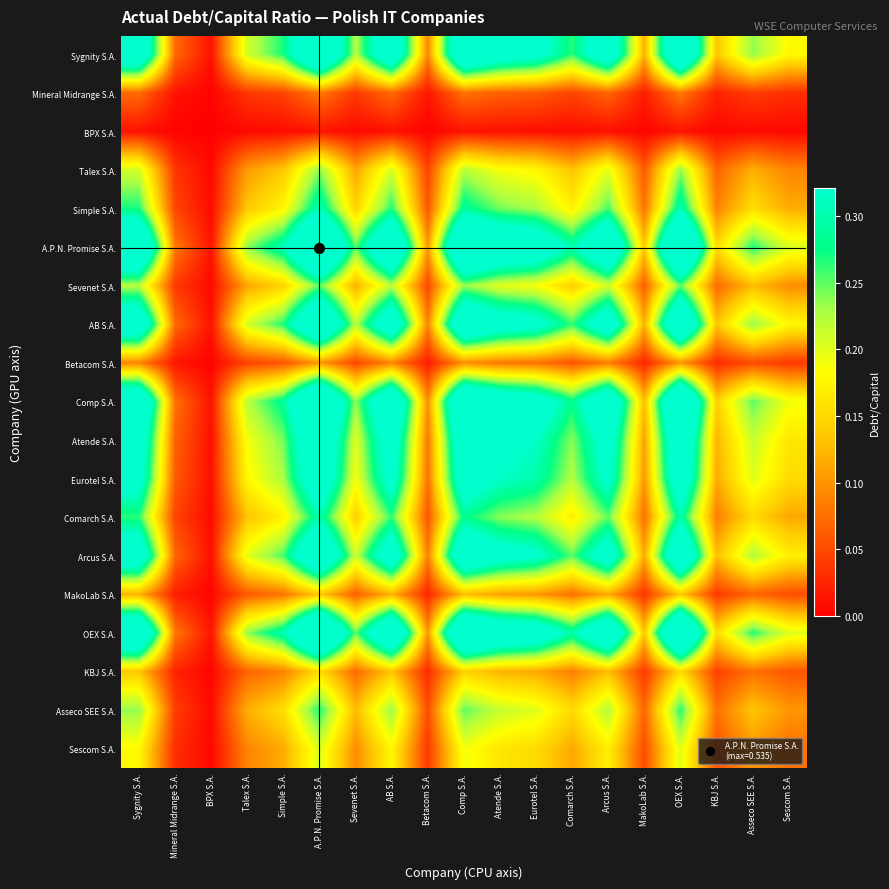

How many categories are shown in the chart?

19